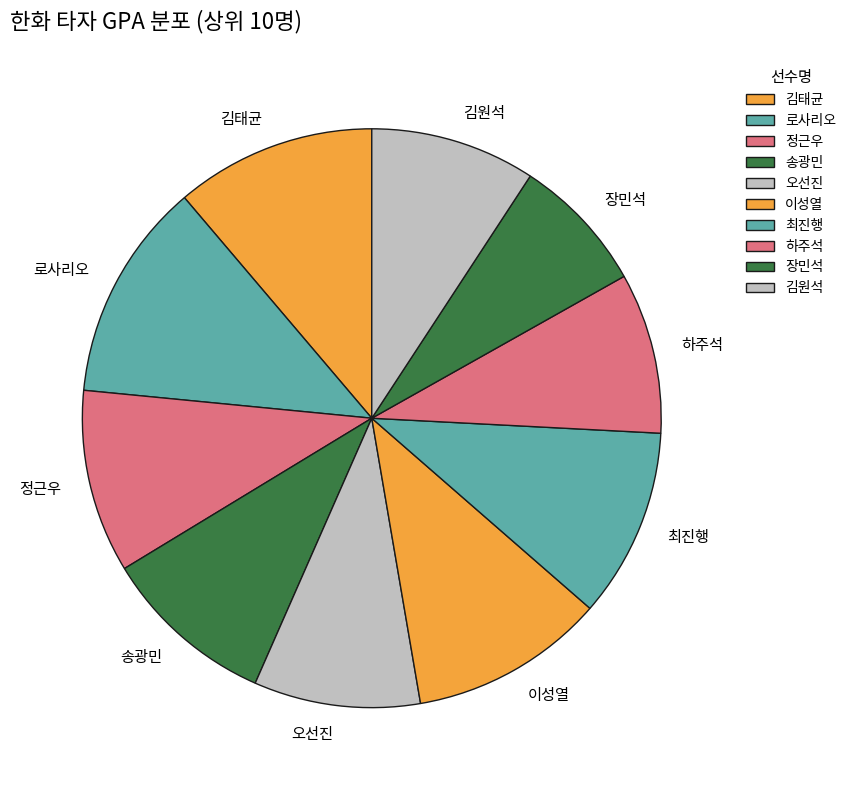

Which has a higher value, 김원석 or 정근우?

정근우